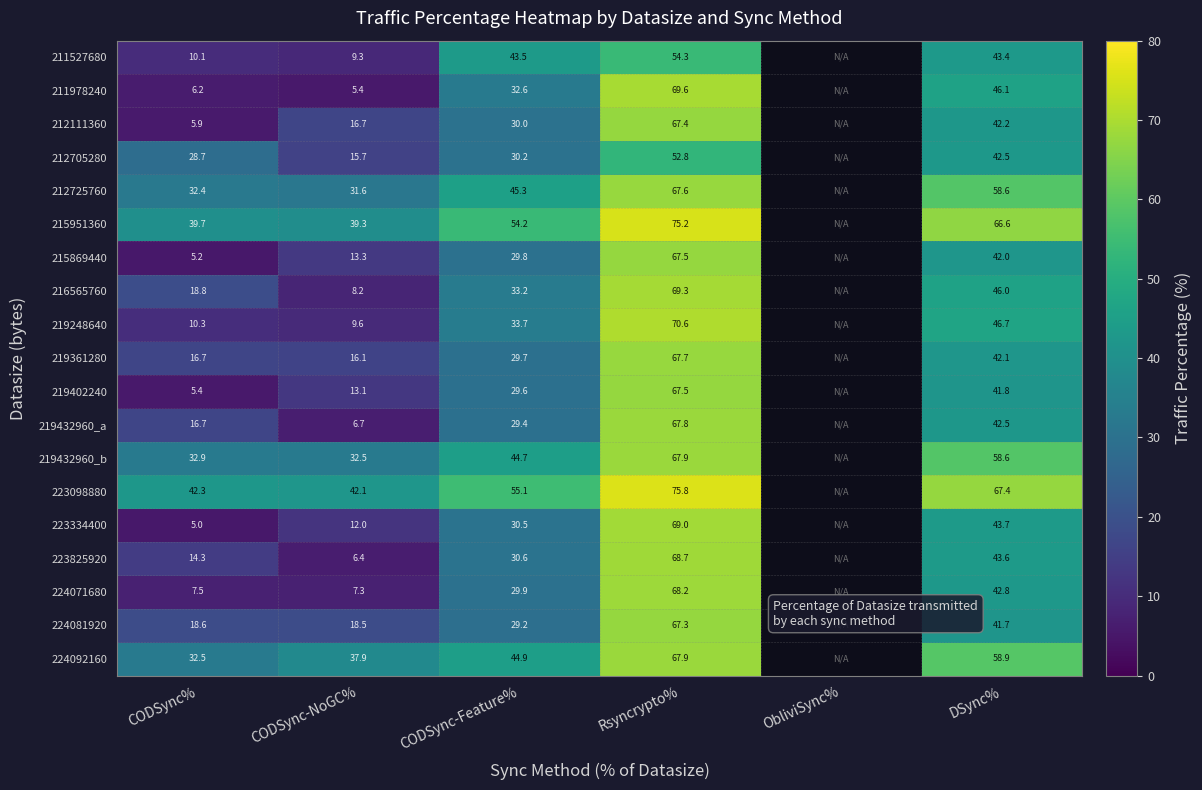

Between Rsyncrypto% and DSync%, which series saw the biggest shift?

219402240